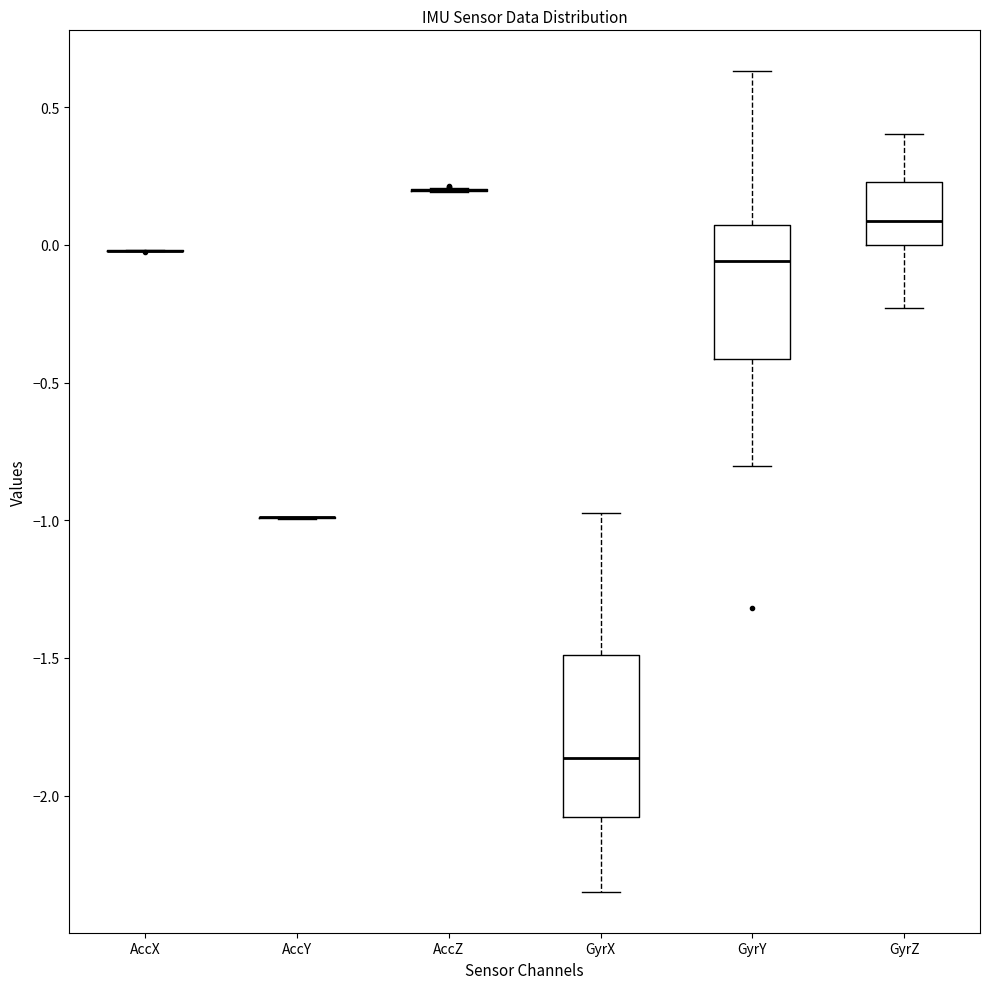

Comparing the boxes themselves (not the whiskers), which one is the tallest?

GyrX